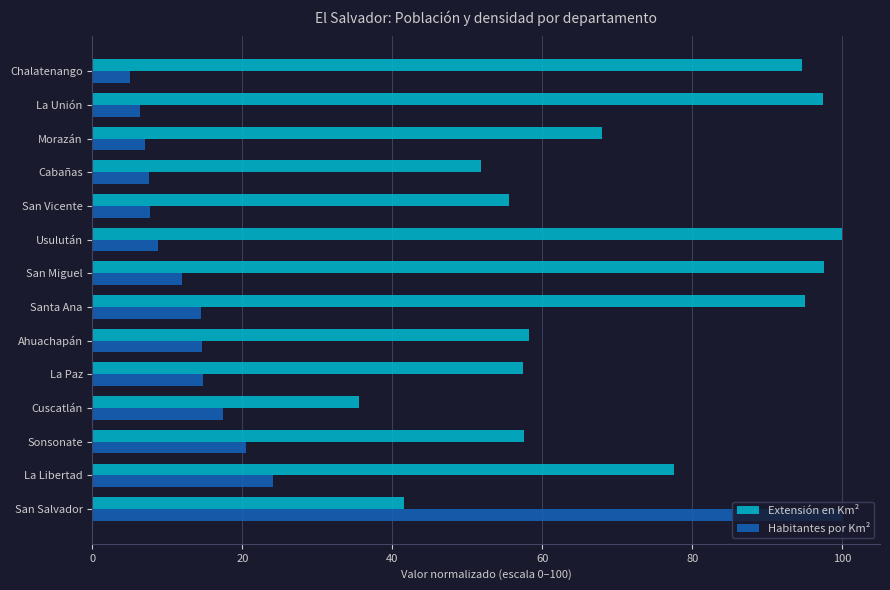

The value of Habitantes por Km² at La Libertad is 24.1. True or false?

True